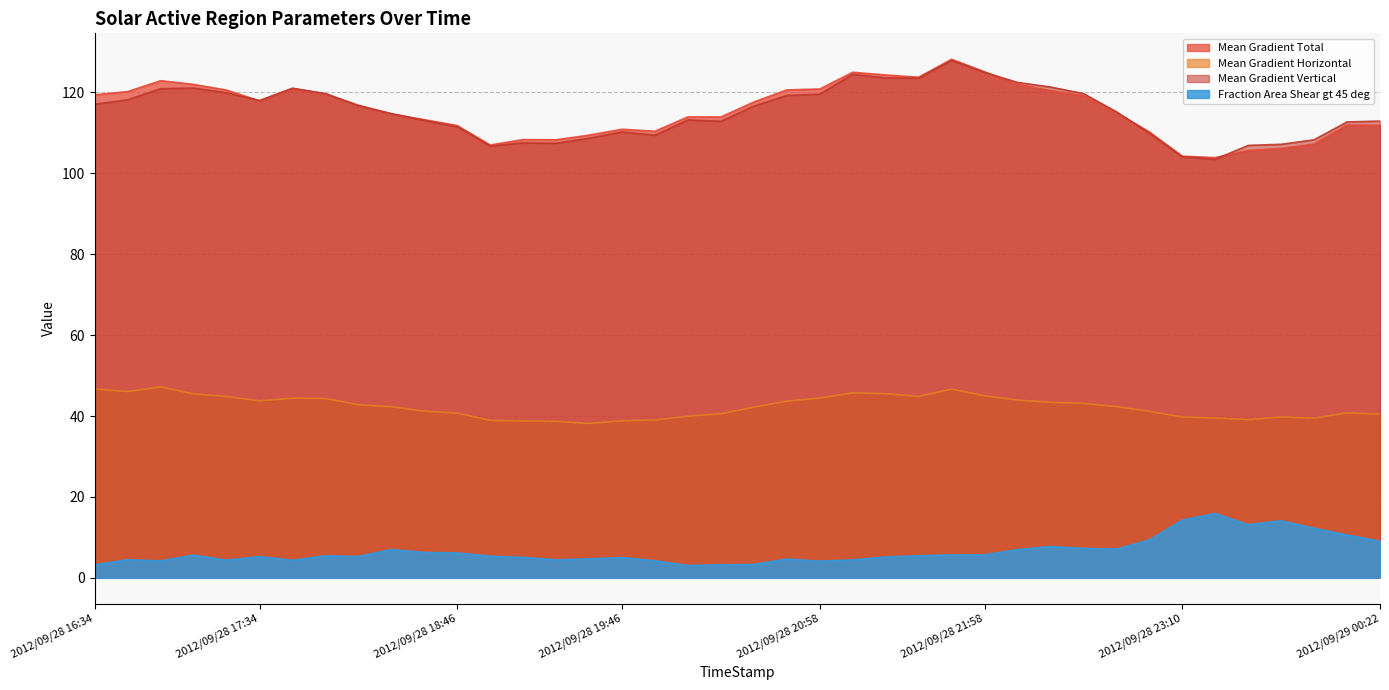

Where is Mean Gradient Vertical nearest to the value 115?

2012/09/28 18:22